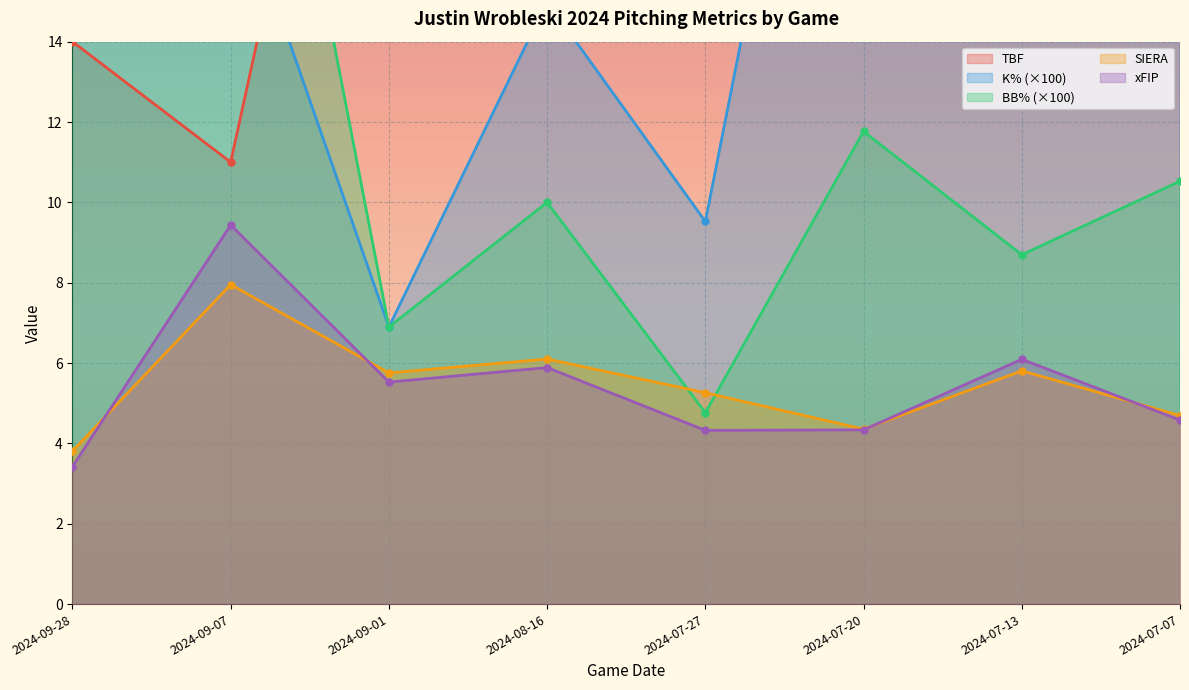

At which category is the sum across all series the highest?

2024-09-07